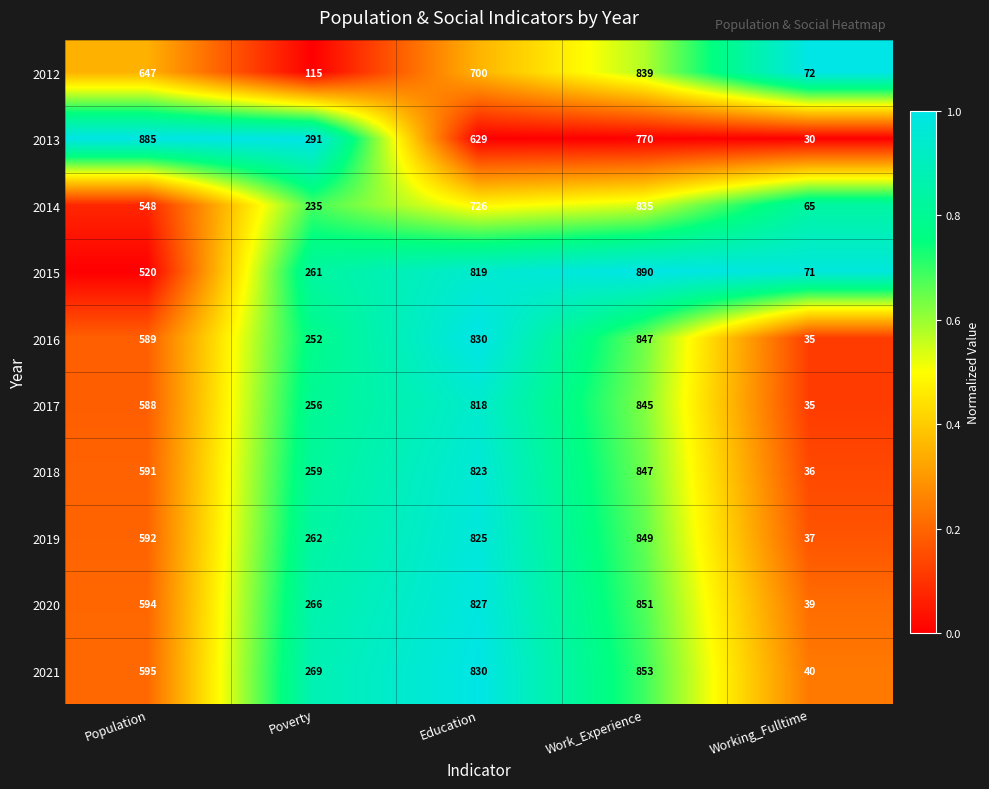

Is it true that 2016 equals 146 at Poverty?

False